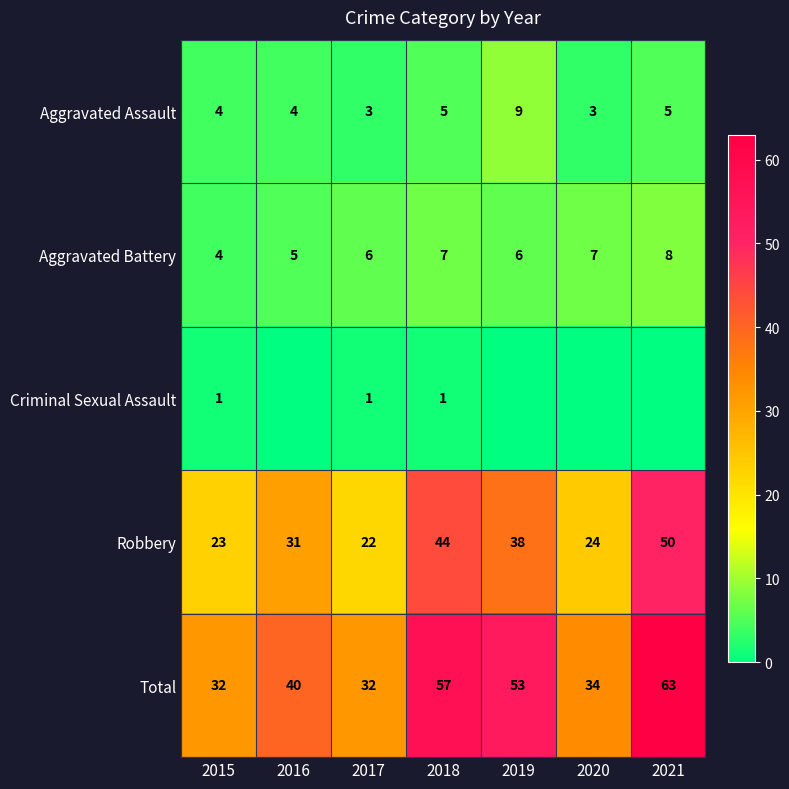

Between 2021 and 2015, which is larger?

2021